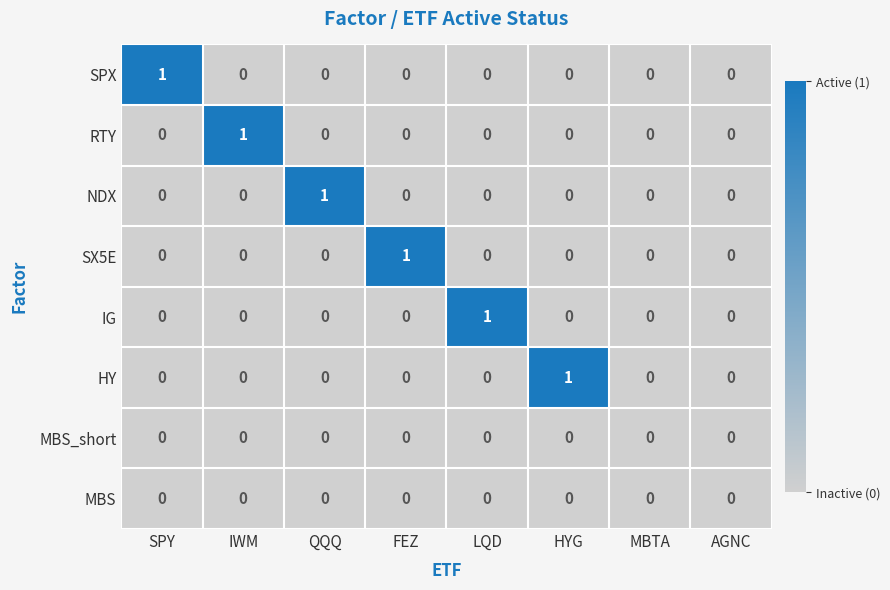

Is the value of MBS_short at QQQ greater than the value of RTY at IWM?

No